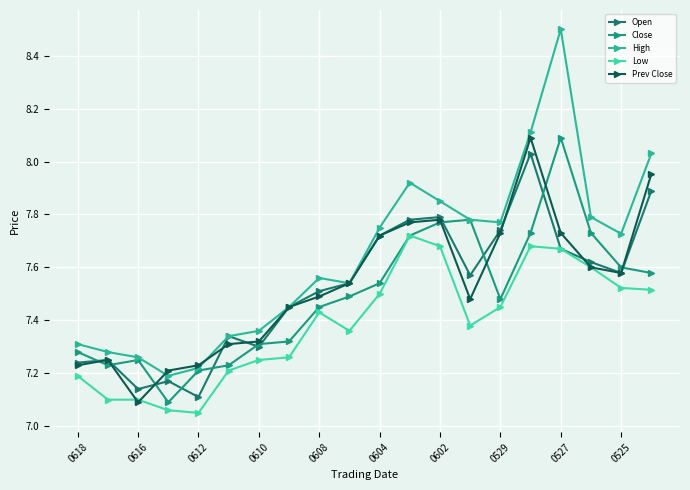

Count the number of data series in this chart.

5